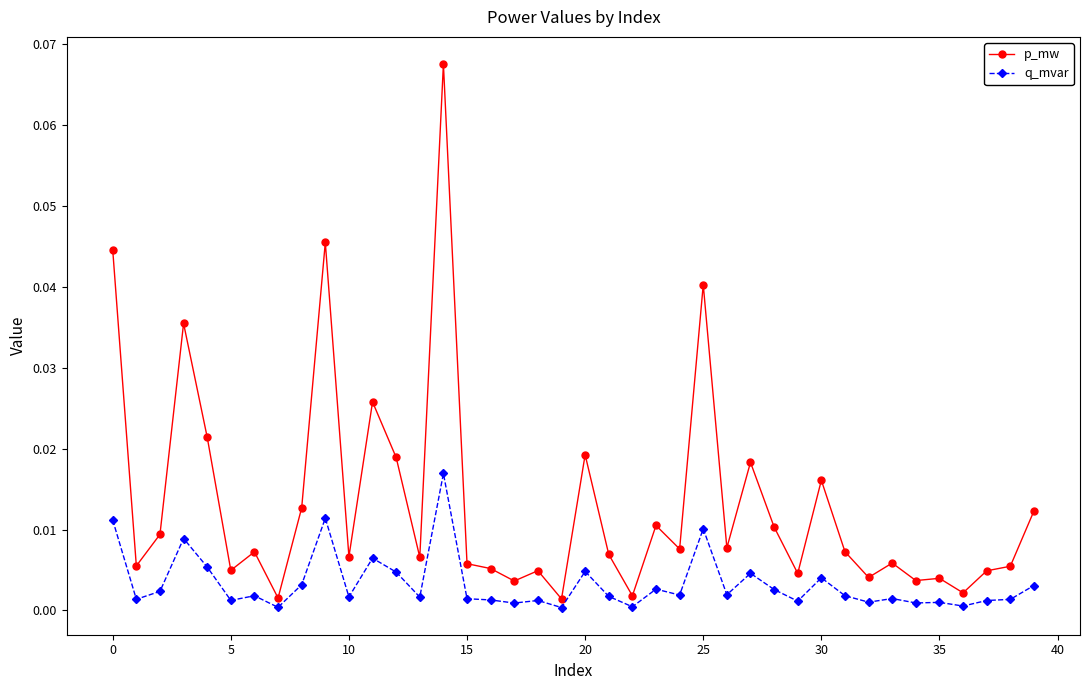

Rank the series by their maximum value, from lowest to highest.

q_mvar, p_mw